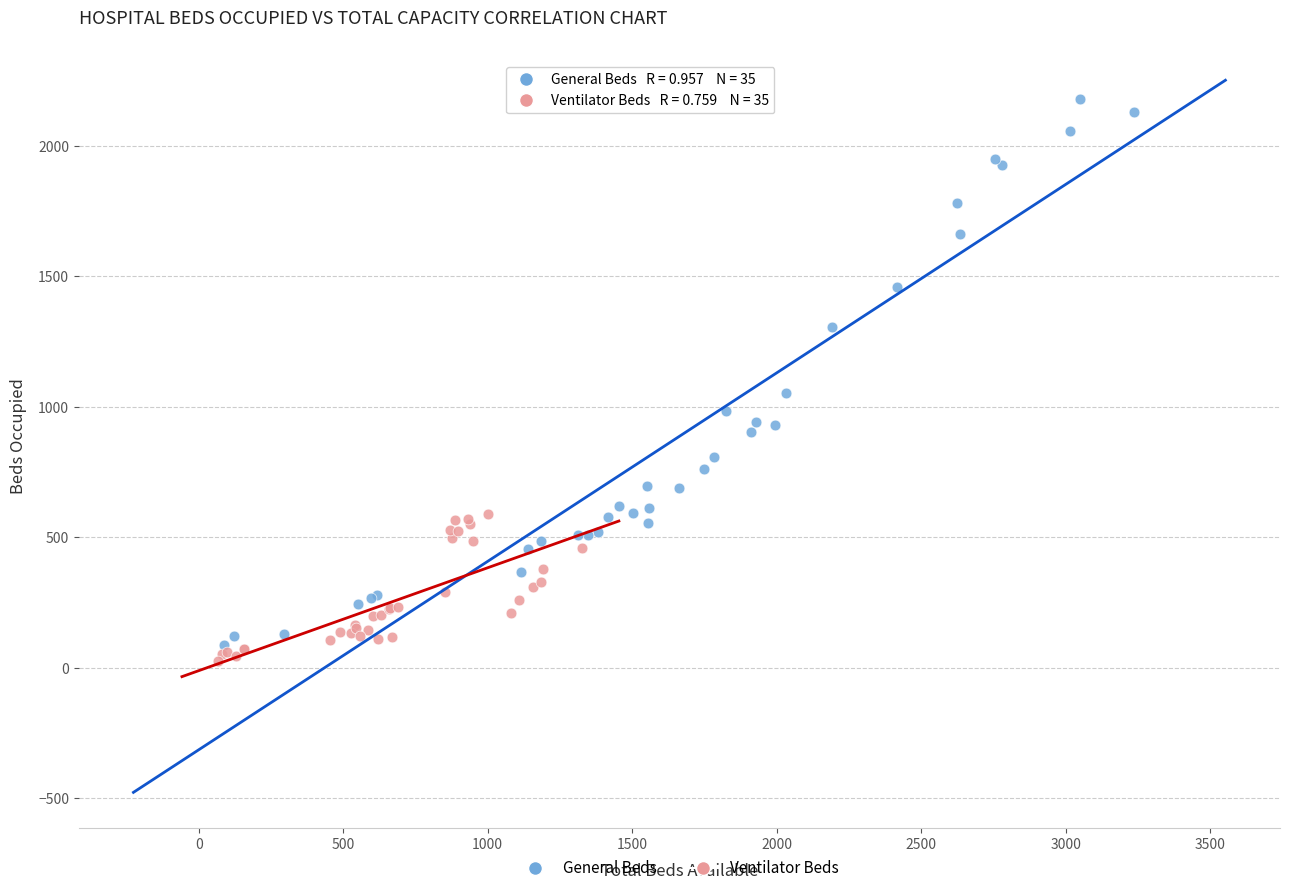

Which series has the widest spread of Y values?

General Beds